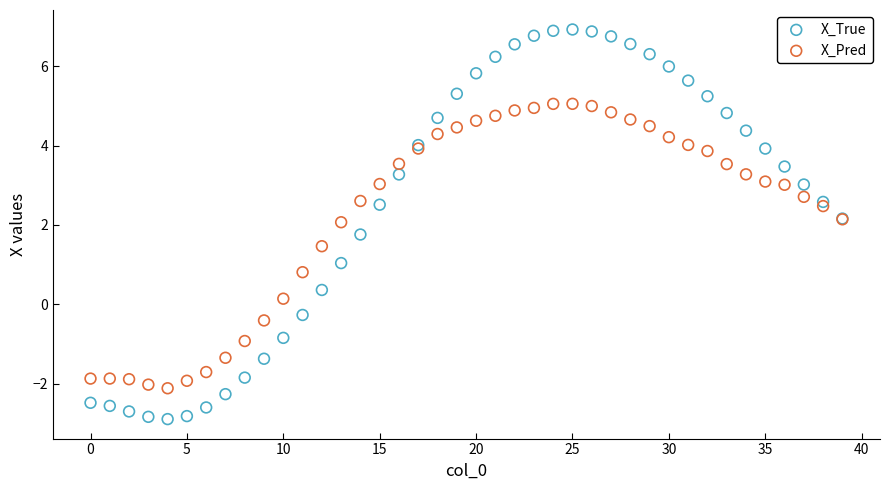

Which series contains the highest Y value?

X_True